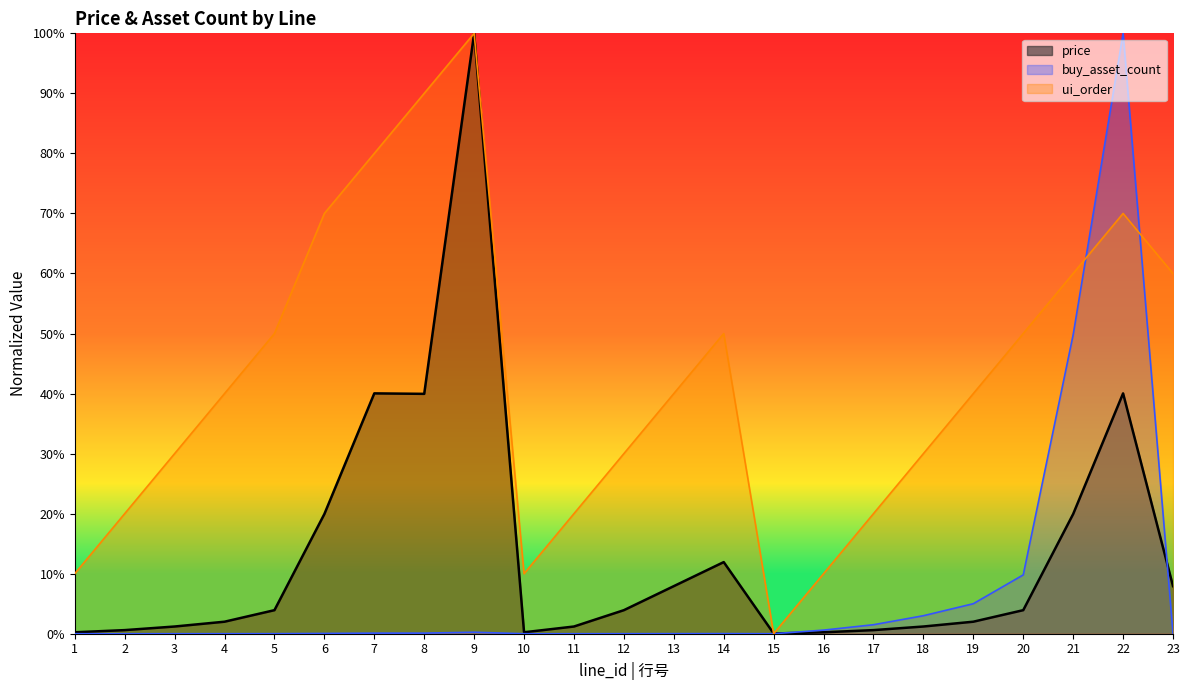

True or false: price has a value of 0.1 at 23.

True